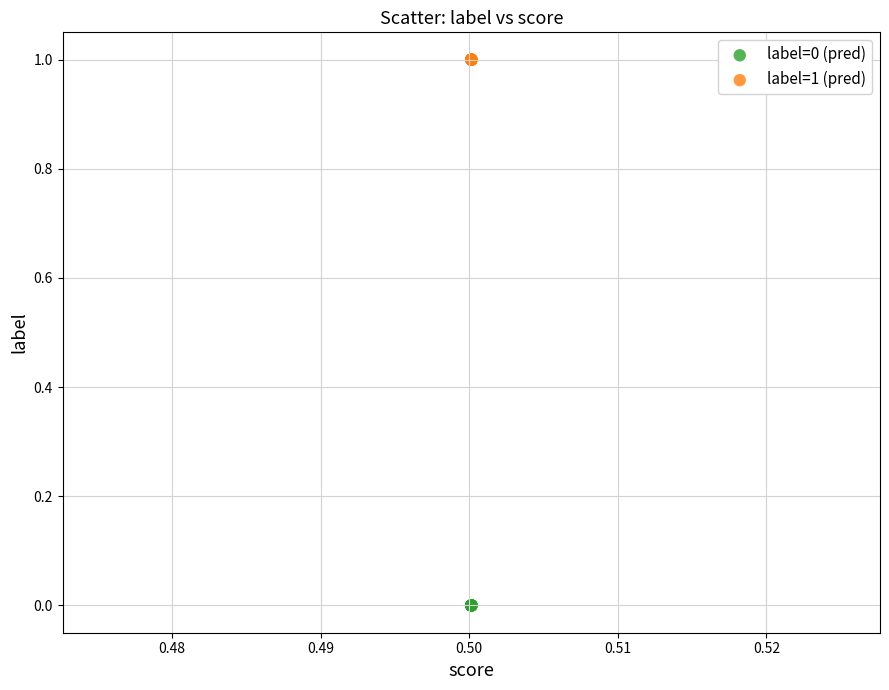

Which series reaches the minimum Y coordinate?

label=0 (pred)